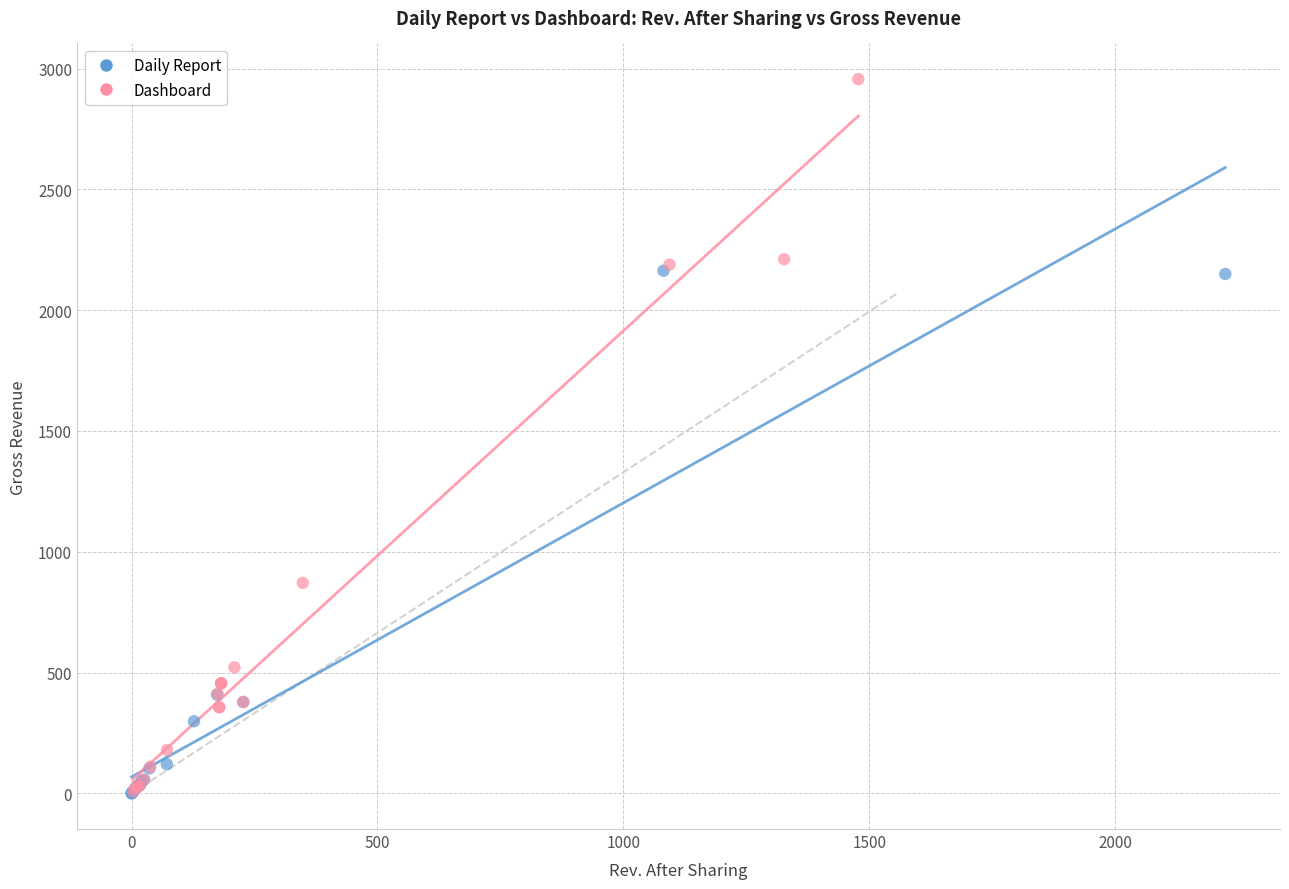

Which series contains the highest Y value?

Dashboard